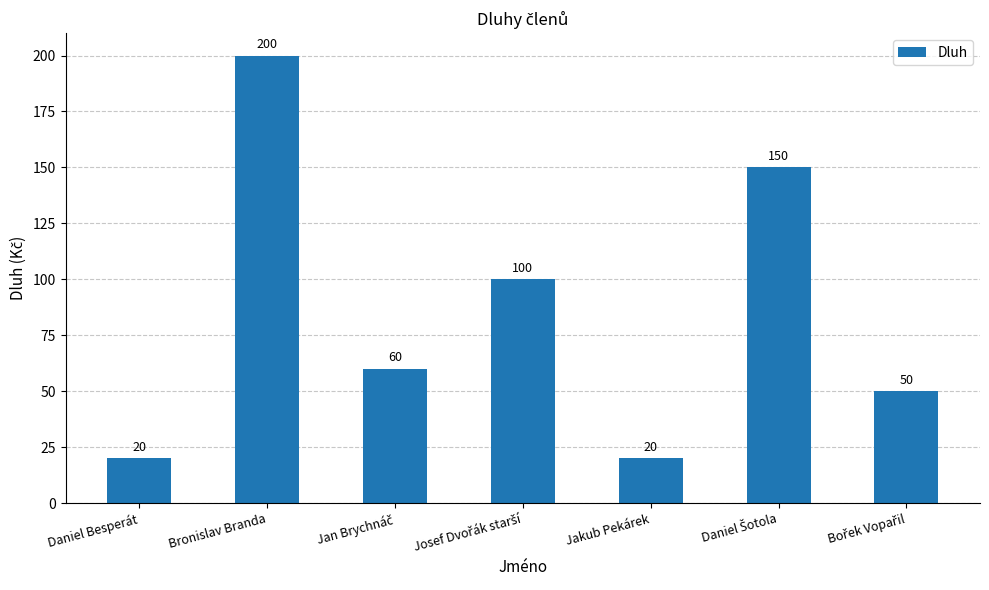

What position from the right is Jakub Pekárek?

3